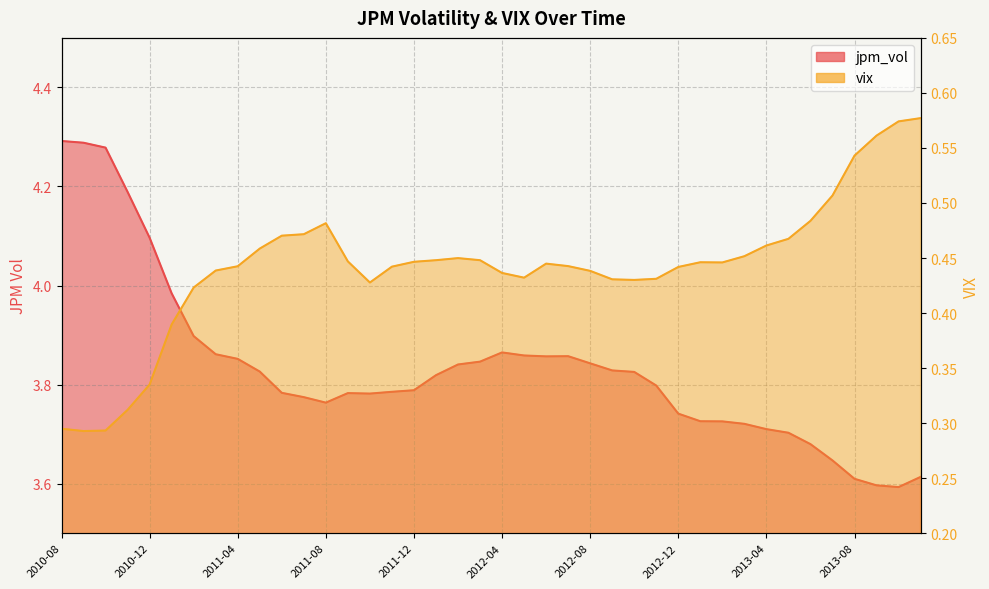

Which series has the largest total across all categories?

jpm_vol